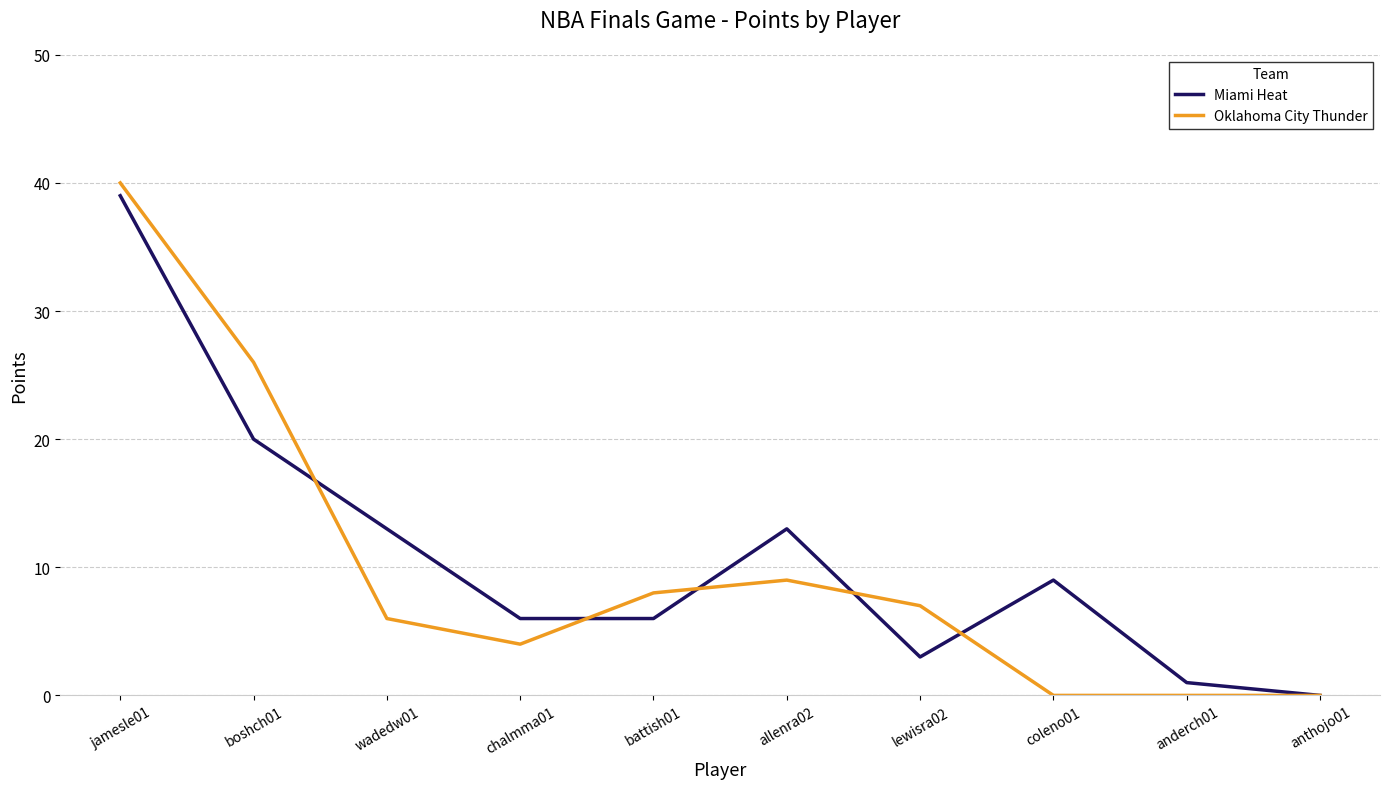

What position from the left is allenra02?

6